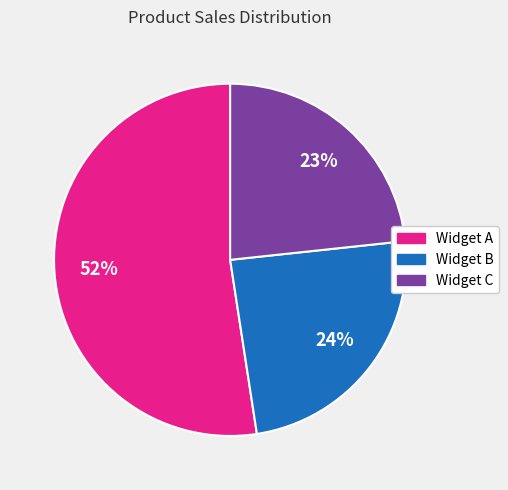

Is Widget C the majority of the pie?

No